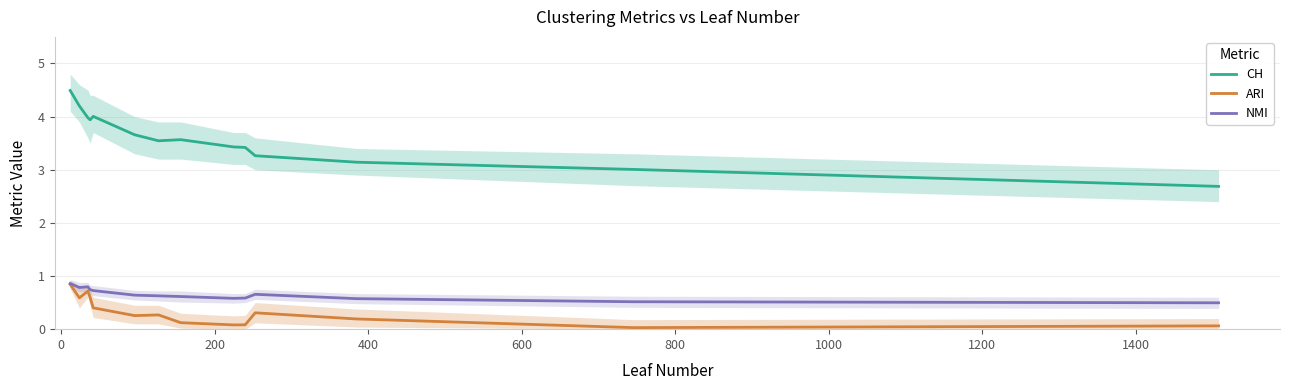

What is the value of the ARI point at the 6th from the left?

0.3